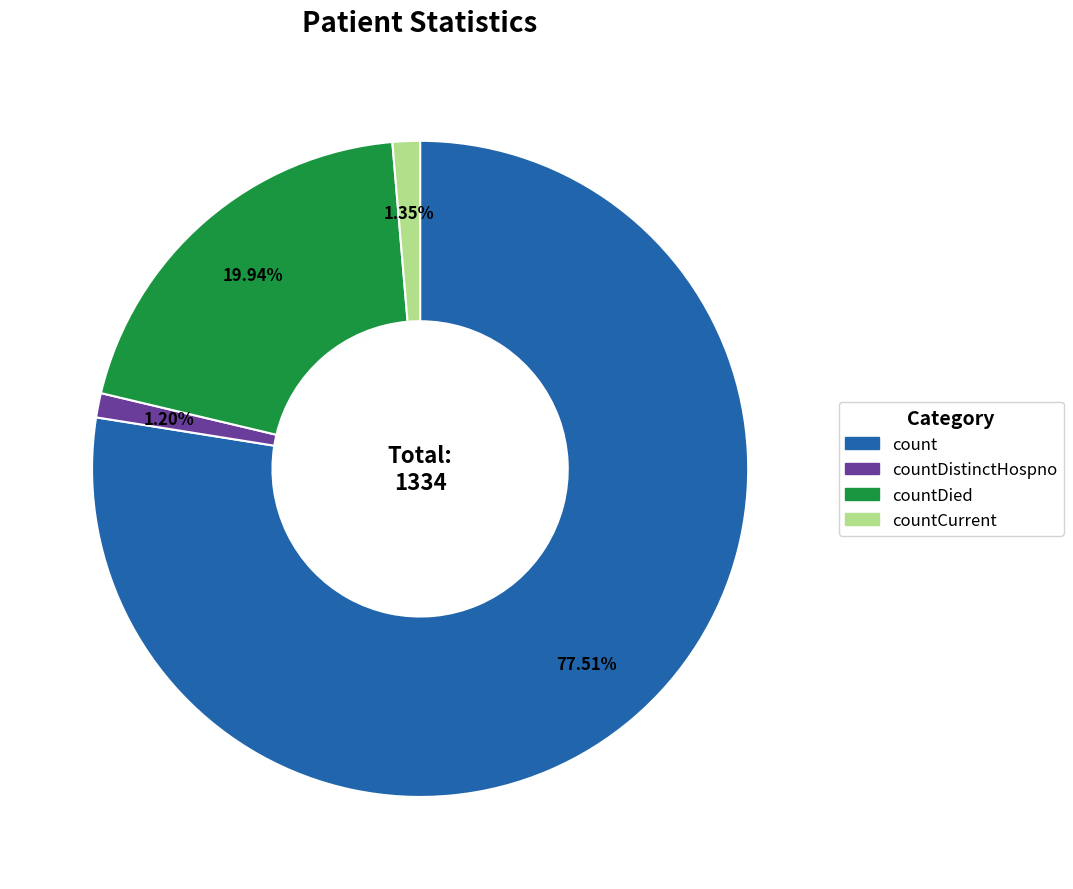

True or false: countDied accounts for 33% of the total.

False